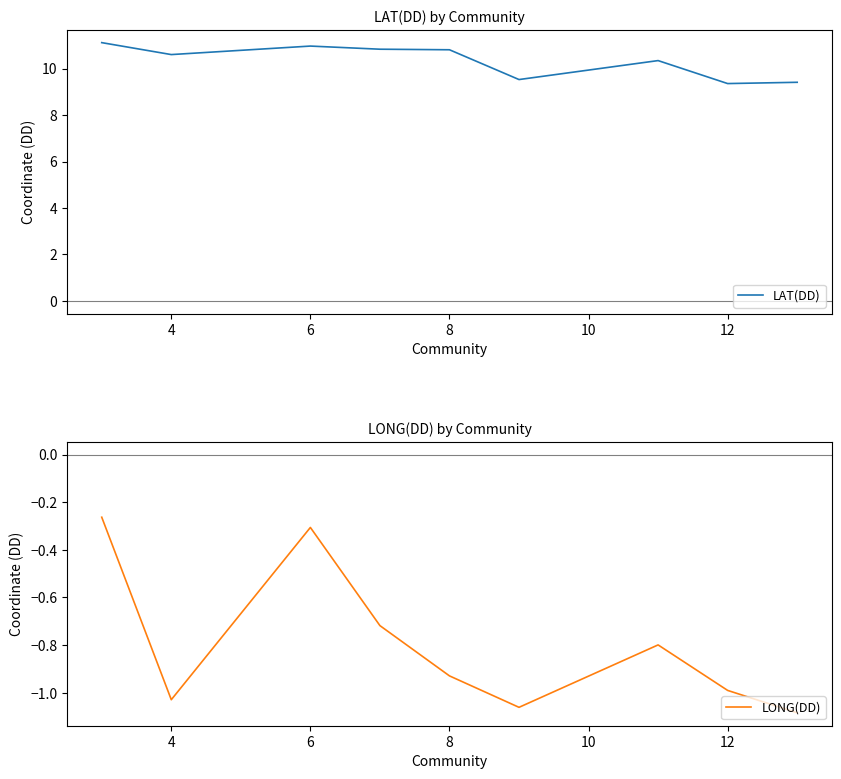

List the series in order of their overall mean, lowest first.

LONG(DD), LAT(DD)